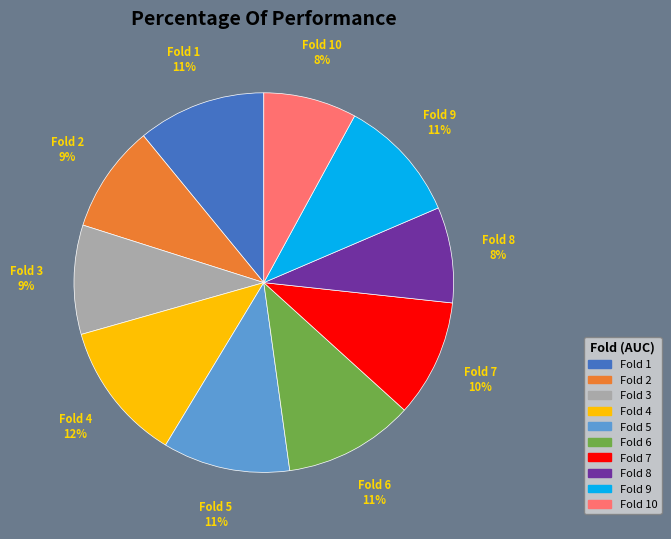

To the nearest percent, what is the average slice percentage?

10%